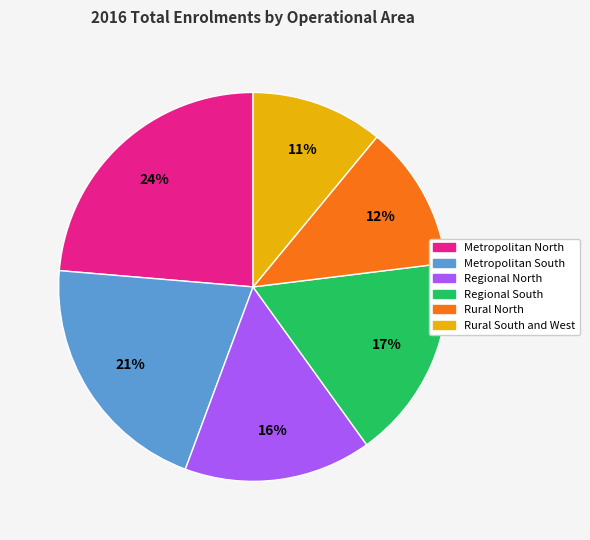

Does Metropolitan South represent more than half of the total?

No